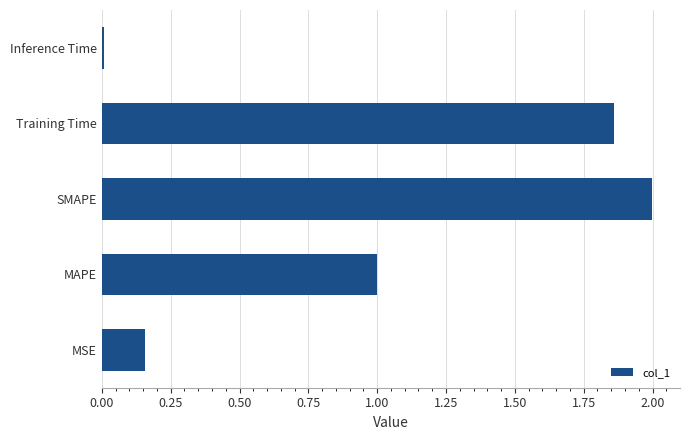

What is the maximum value shown in the chart?

2.0